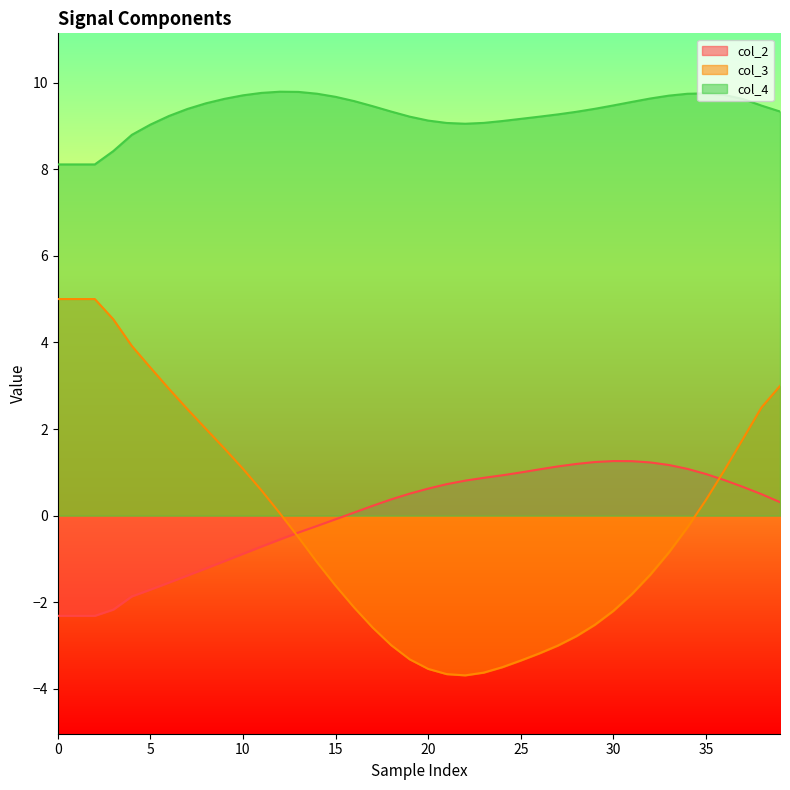

What is the spread (max minus min) of values at 9?

10.7